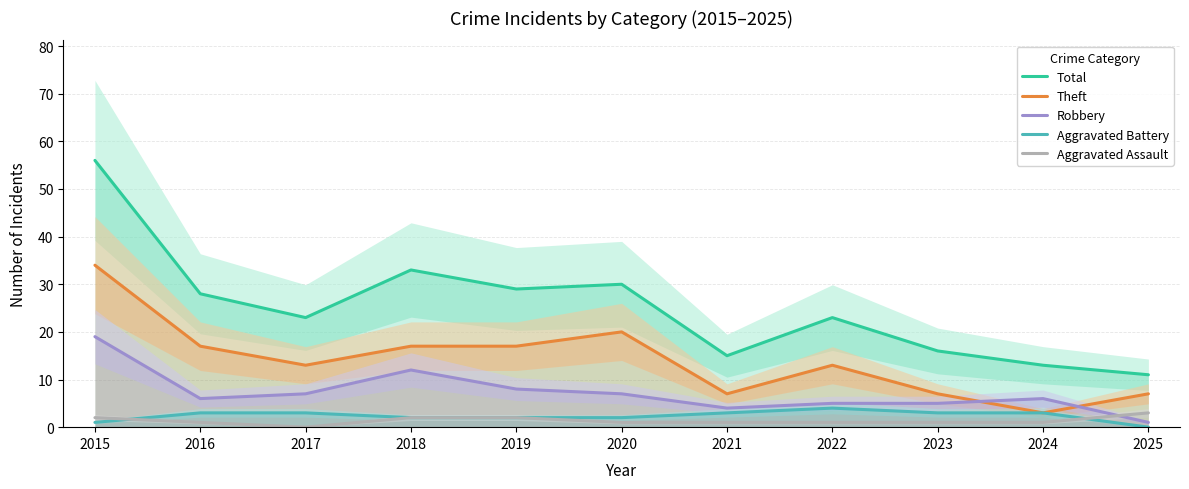

Reading right to left, what are all the values shown in this chart?

Total: 11	13	16	23	15	30	29	33	23	28	56
Theft: 7	3	7	13	7	20	17	17	13	17	34
Robbery: 1	6	5	5	4	7	8	12	7	6	19
Aggravated Battery: 0	3	3	4	3	2	2	2	3	3	1
Aggravated Assault: 3	1	1	1	1	1	2	2	0	1	2